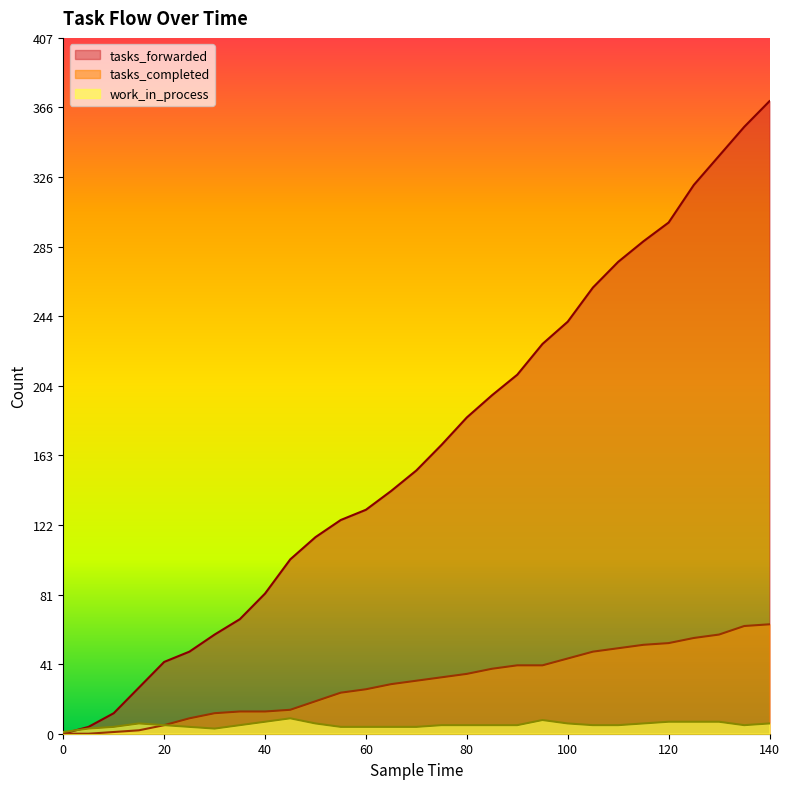

True or false: tasks_completed and tasks_forwarded intersect in this chart.

False